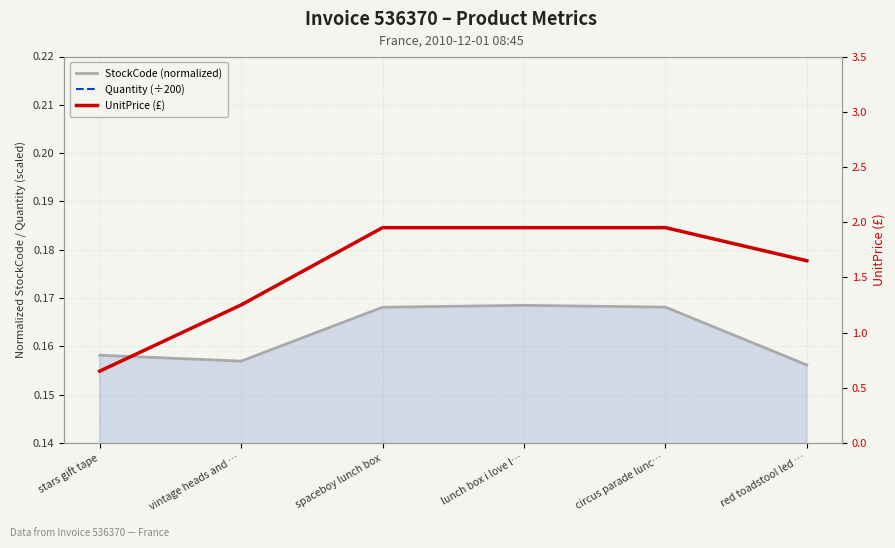

What is the sum of the UnitPrice (£) values at red toadstool led … and stars gift tape?

2.3